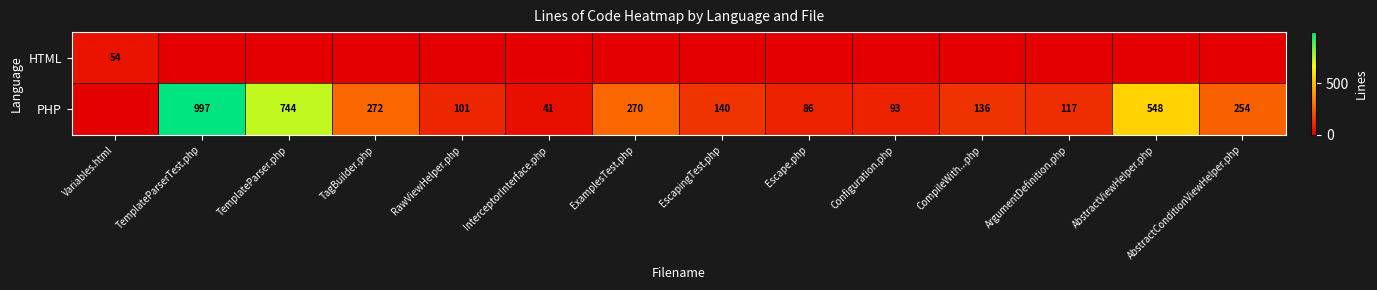

Is it true that PHP equals 101 at RawViewHelper.php?

True